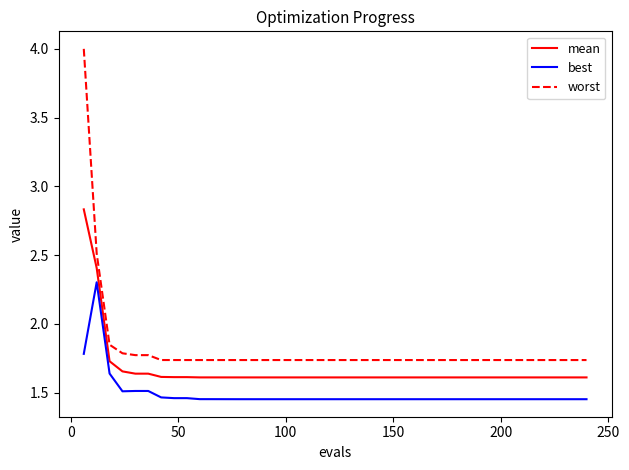

List the series in order of their peak value, lowest first.

best, mean, worst